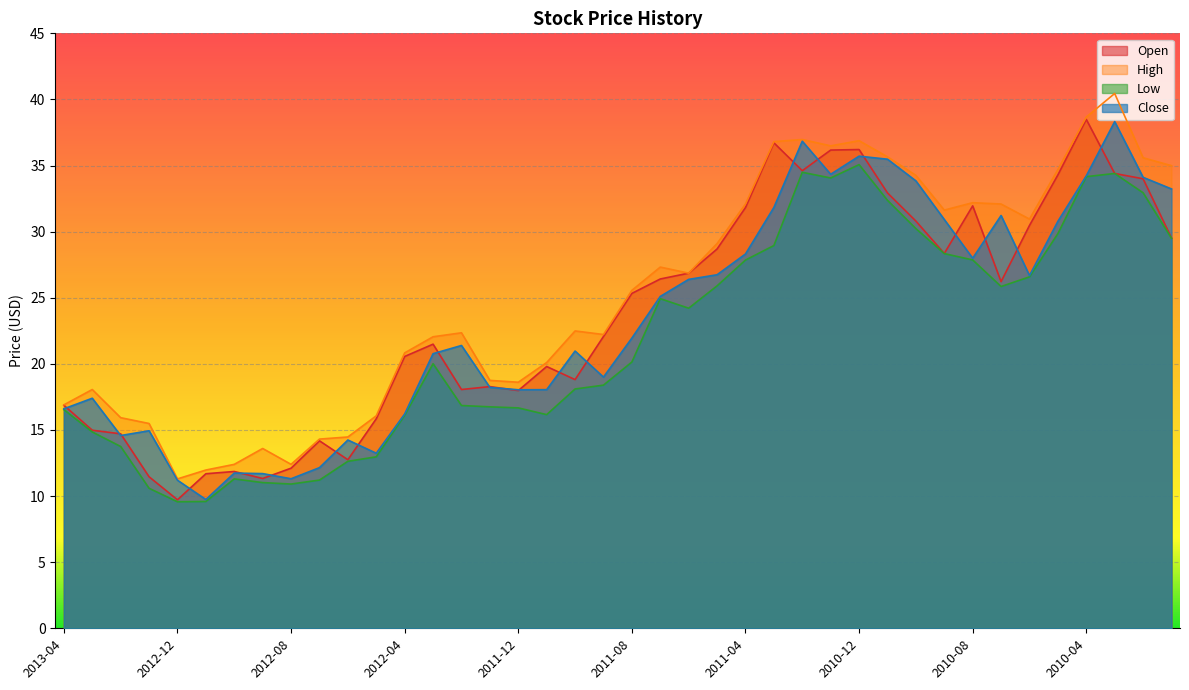

True or false: Low and High cross at least once.

False